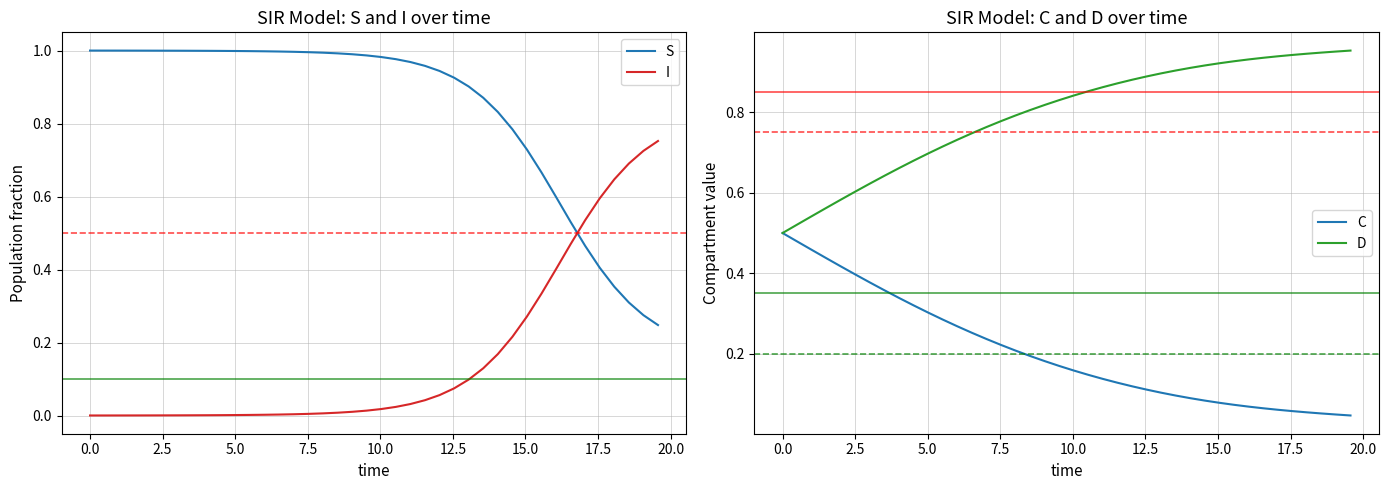

How many times do S and I cross each other?

1